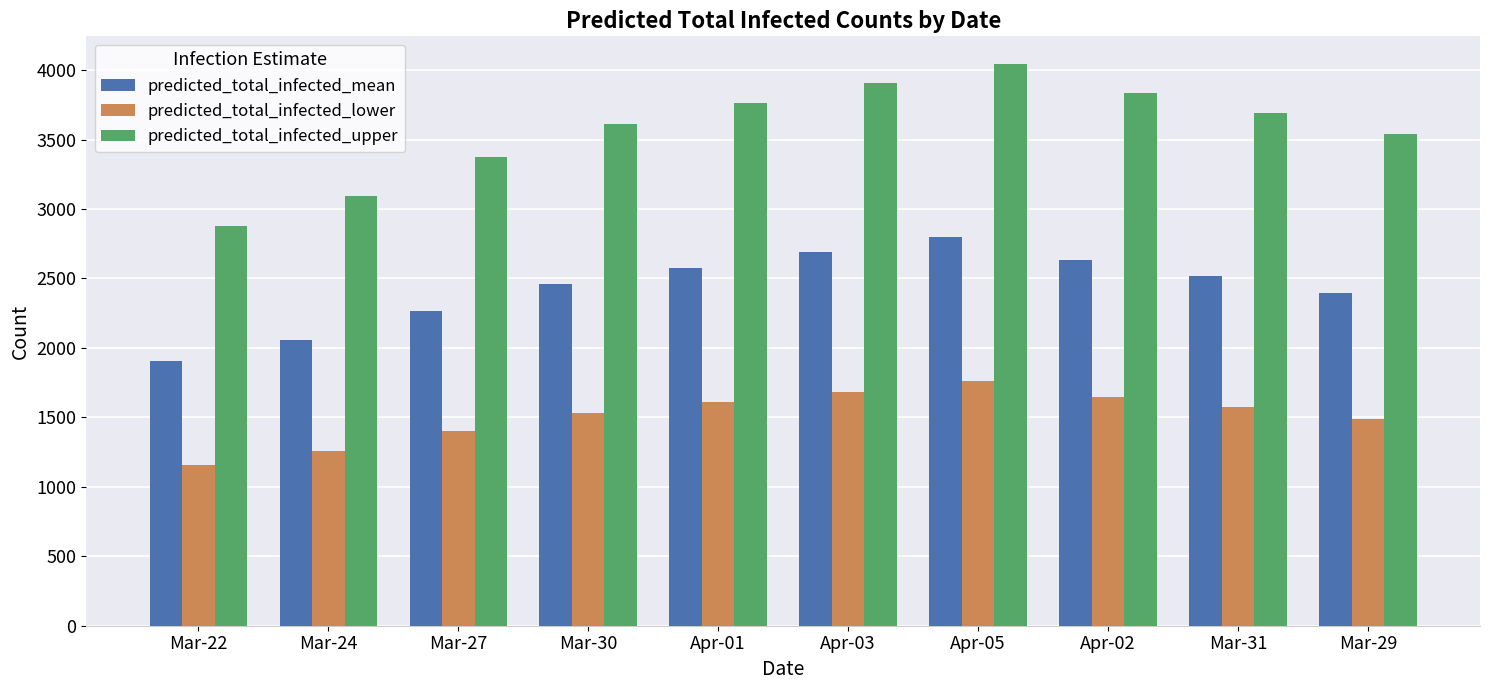

Reading right to left, extract all data points from this chart.

predicted_total_infected_mean: 2398	2519	2634	2797	2690	2577	2459	2269	2059	1904
predicted_total_infected_lower: 1489	1571	1649	1760	1686	1610	1531	1400	1258	1155
predicted_total_infected_upper: 3537	3690	3835	4041	3905	3763	3614	3375	3096	2875